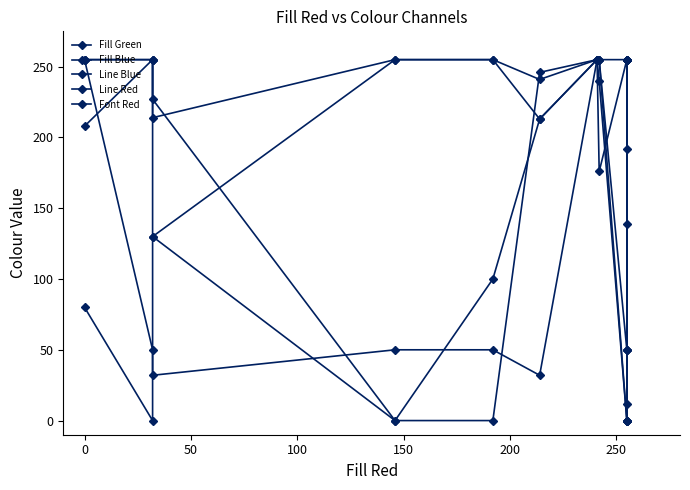

What is the difference between the Line Red values at 150 and 200?

14